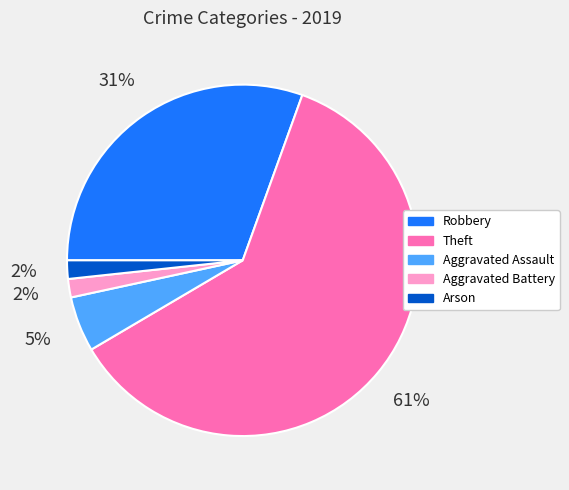

Is there any slice that represents more than half of the pie?

Yes